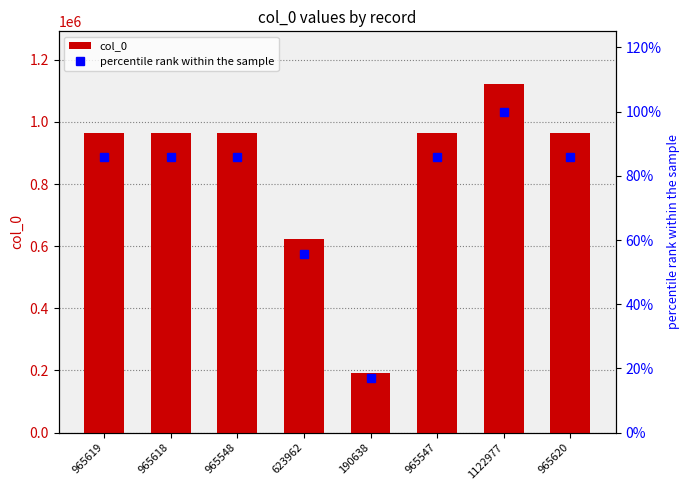

True or false: percentile rank within the sample has a value of 100.0 at 1122977.

True